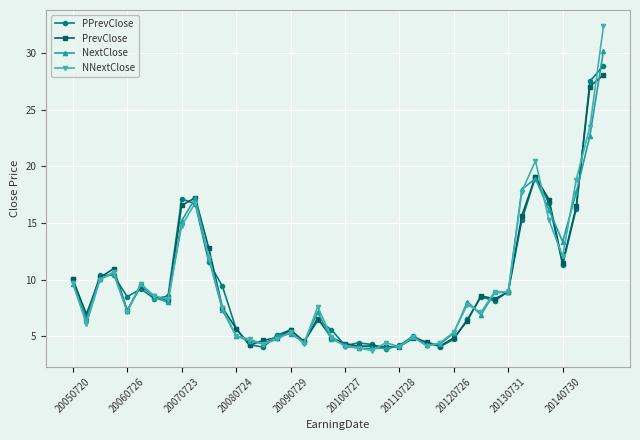

True or false: PrevClose has more than 2 points higher than both neighbors.

True